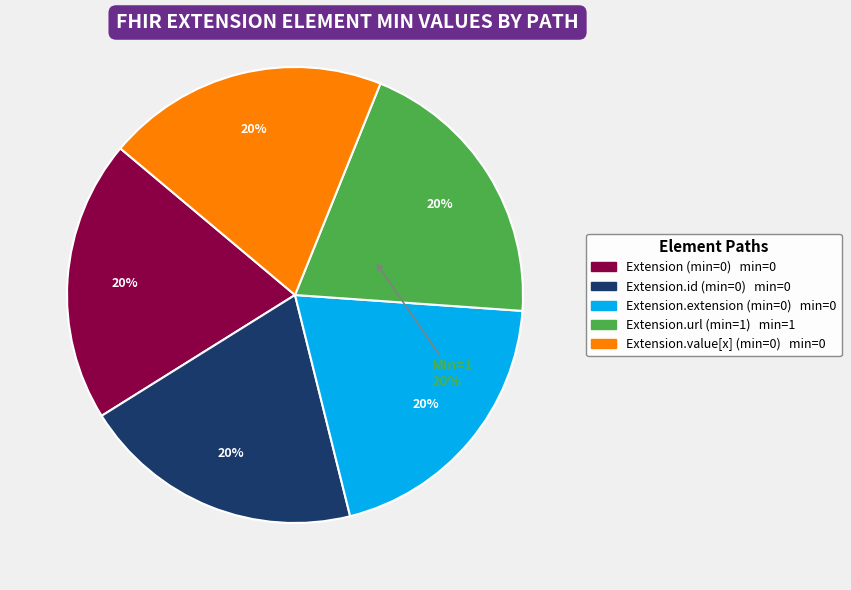

Count the number of slices in the pie.

6